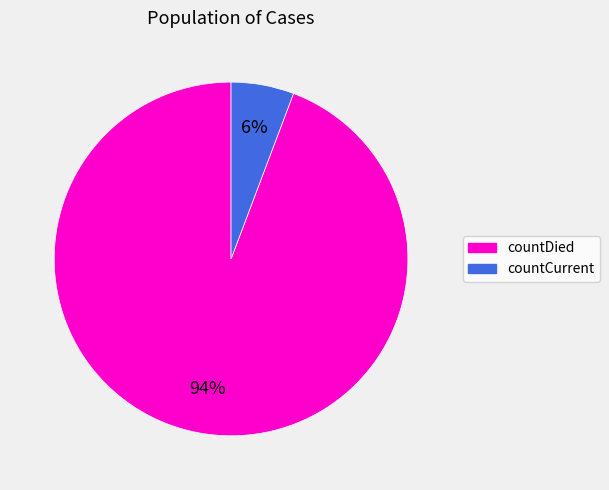

Is the sum of countCurrent and countDied greater than half?

Yes